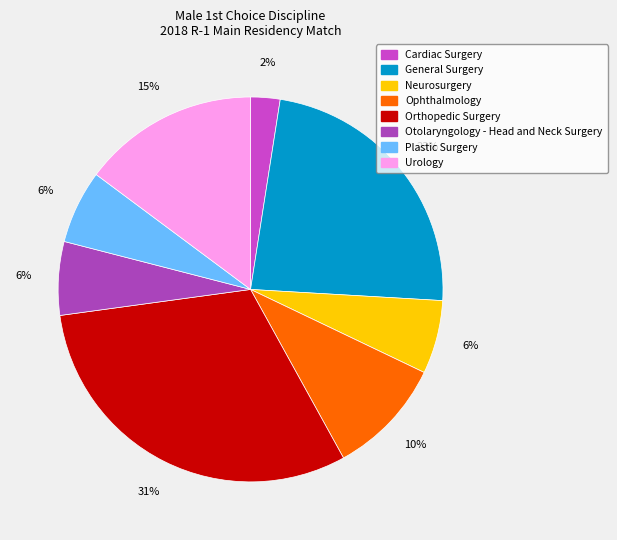

Does Orthopedic Surgery account for over 50% of the chart?

No